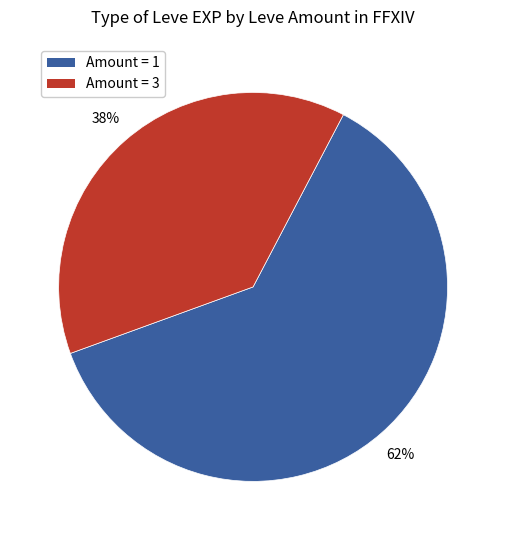

What is the largest slice in the pie chart?

Amount = 1